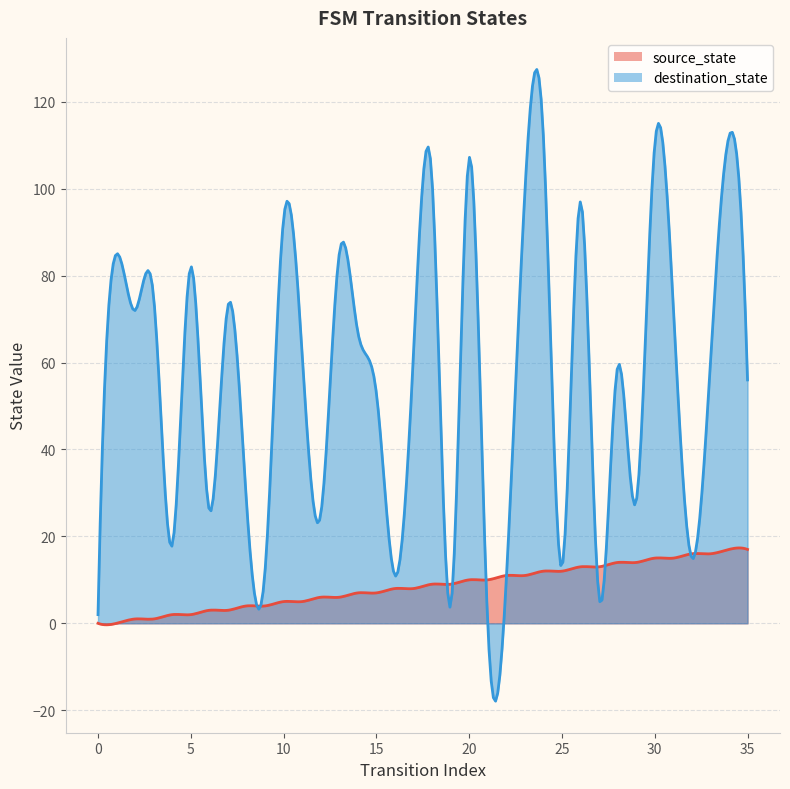

At 6, list the series in order from smallest to largest.

source_state, destination_state